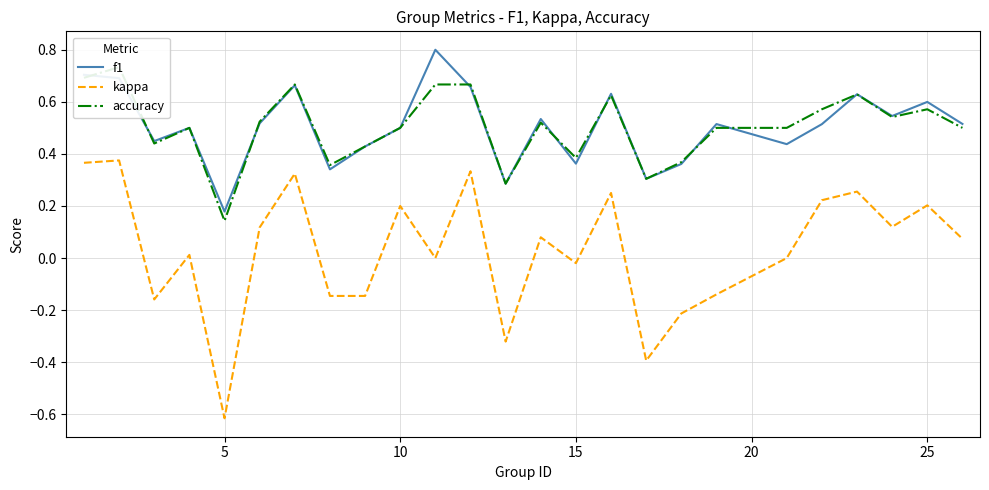

What is the difference between the maximum and minimum values in the accuracy series?

0.6